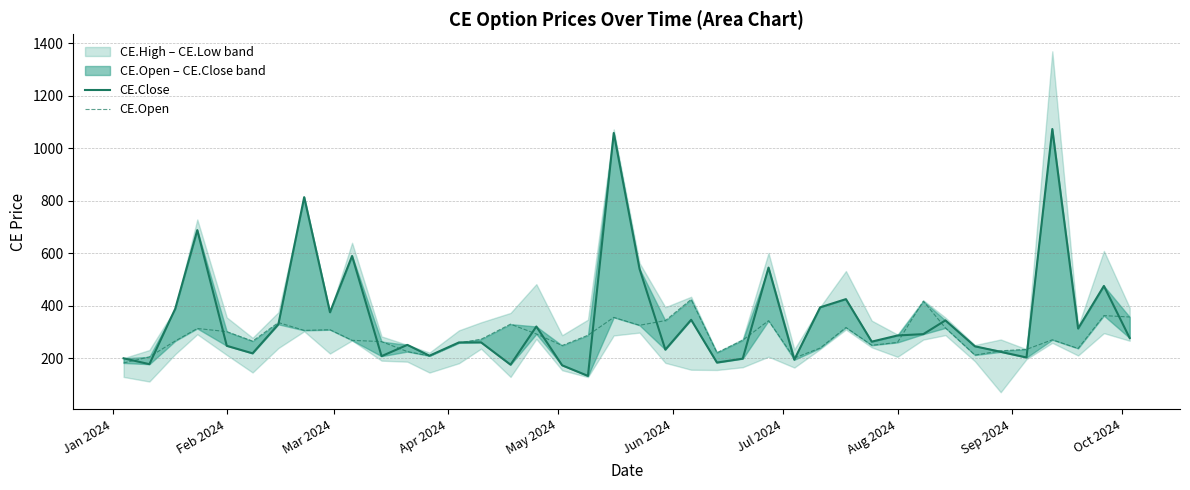

Reading right to left, transcribe all the data shown in this chart.

CE.Close: 276.7	475.3	312.9	1073.5	202.6	224.0	245.2	343.9	291.6	286.4	262.9	425.0	393.7	193.9	545.2	198.1	183.2	346.1	232.4	540.3	1058.3	132.3	172.7	320.6	175.1	260.1	259.9	209.3	250.6	207.6	589.5	374.9	813.8	328.9	218.3	247.0	688.1	387.9	177.0	199.4
CE.Open: 356.9	362.1	236.9	270.0	233.3	228.0	211.8	315.2	417.2	260.0	249.1	316.8	238.5	200.5	342.9	268.4	220.7	423.9	343.1	325.3	355.4	287.2	248.2	292.2	329.6	271.9	258.3	208.6	225.0	263.1	267.9	308.4	305.9	335.7	264.9	301.1	313.1	265.4	204.8	181.7